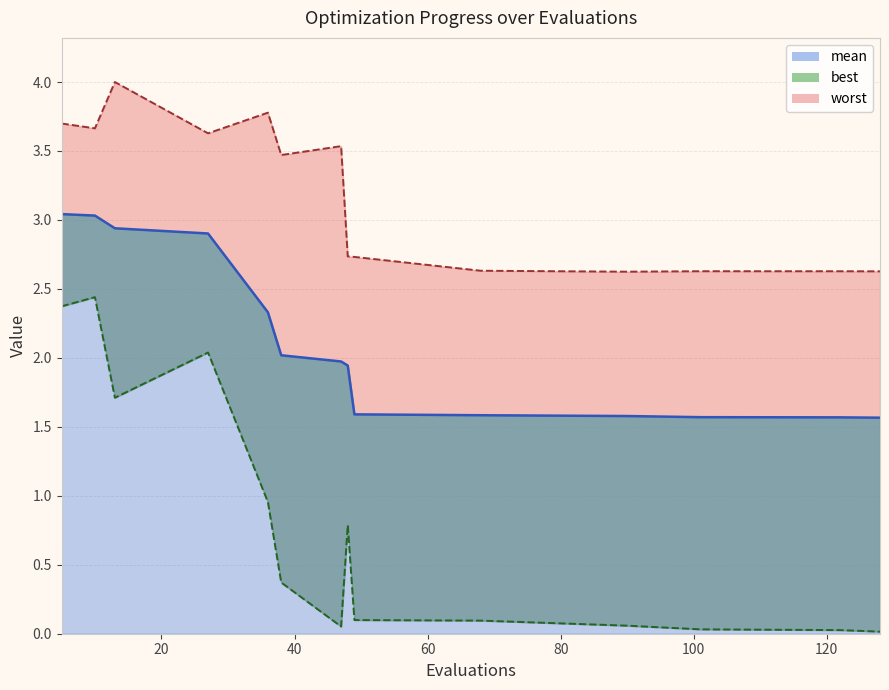

Reading right to left, extract all data points from this chart.

mean: 128=1.6	122=1.6	101=1.6	90=1.6	68=1.6	49=1.6	48=1.9	47=2.0	38=2.0	36=2.3	27=2.9	13=2.9	10=3.0	5=3.0
best: 128=0.0	122=0.0	101=0.0	90=0.1	68=0.1	49=0.1	48=0.8	47=0.1	38=0.4	36=1.0	27=2.0	13=1.7	10=2.4	5=2.4
worst: 128=2.6	122=2.6	101=2.6	90=2.6	68=2.6	49=2.7	48=2.7	47=3.5	38=3.5	36=3.8	27=3.6	13=4.0	10=3.7	5=3.7